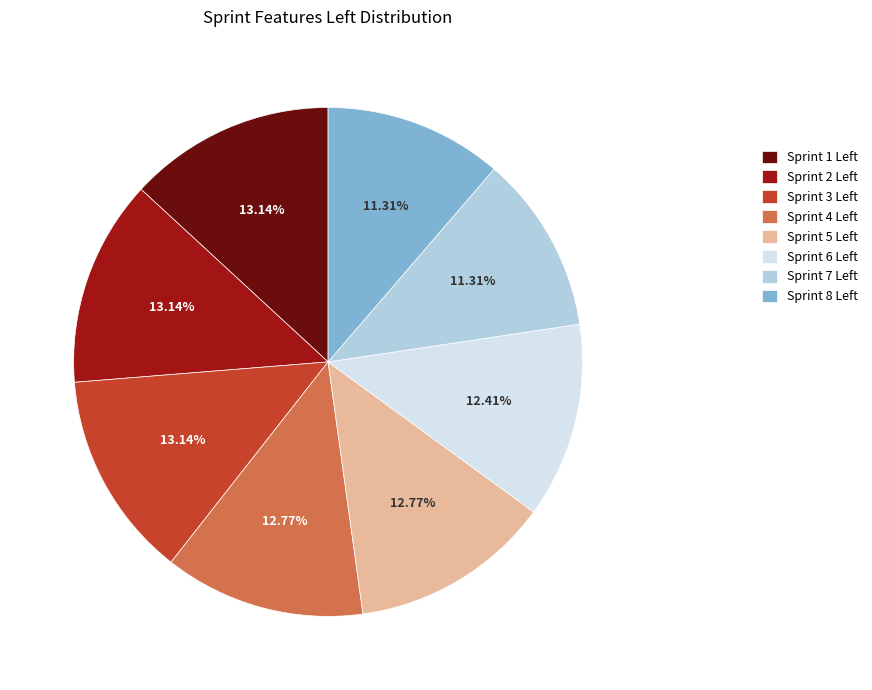

Does any single category account for the majority?

No